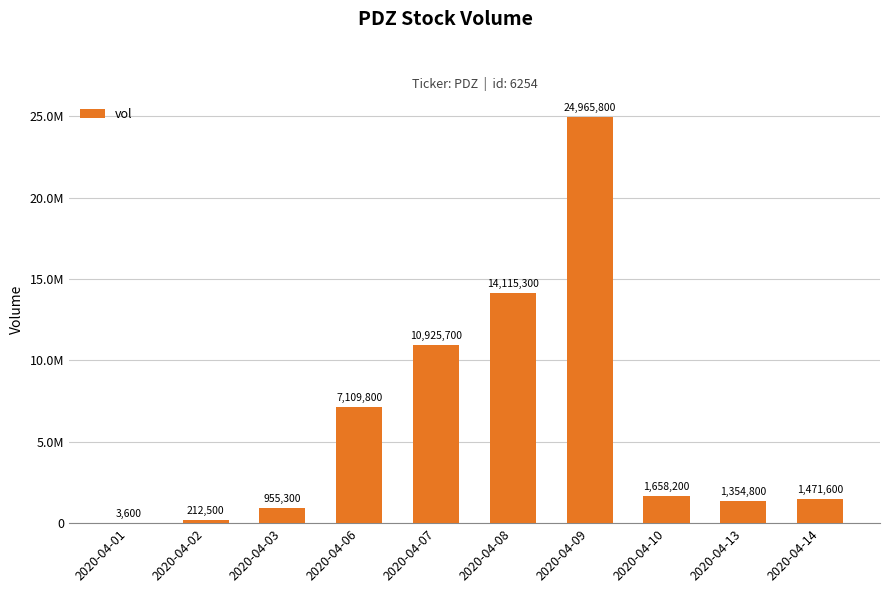

Is it true that the value at 2020-04-08 is 14115300?

True